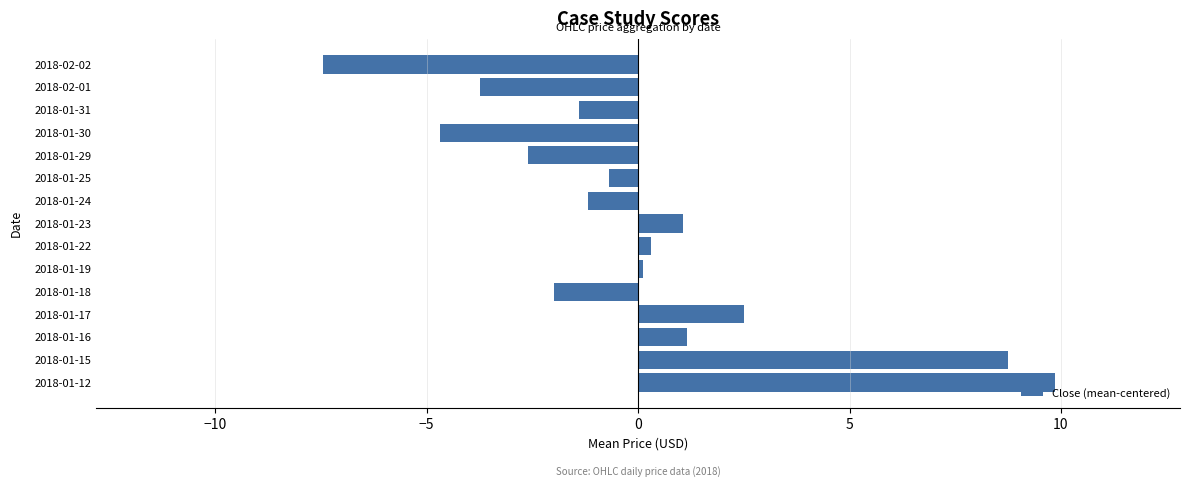

True or false: the data shows 1.2 at 2018-01-16.

True